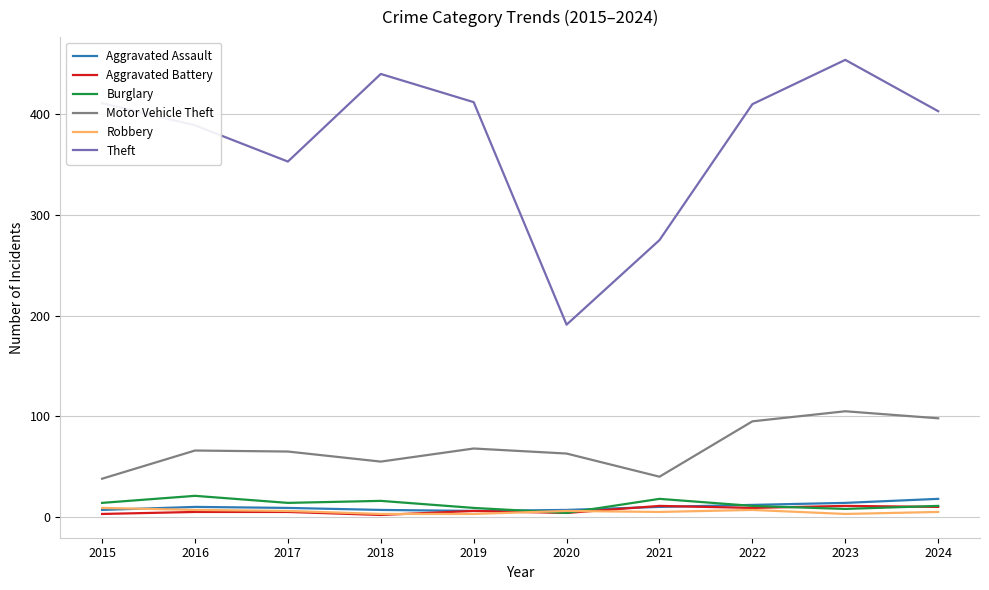

The Burglary series shows 11 at 2024. True or false?

True